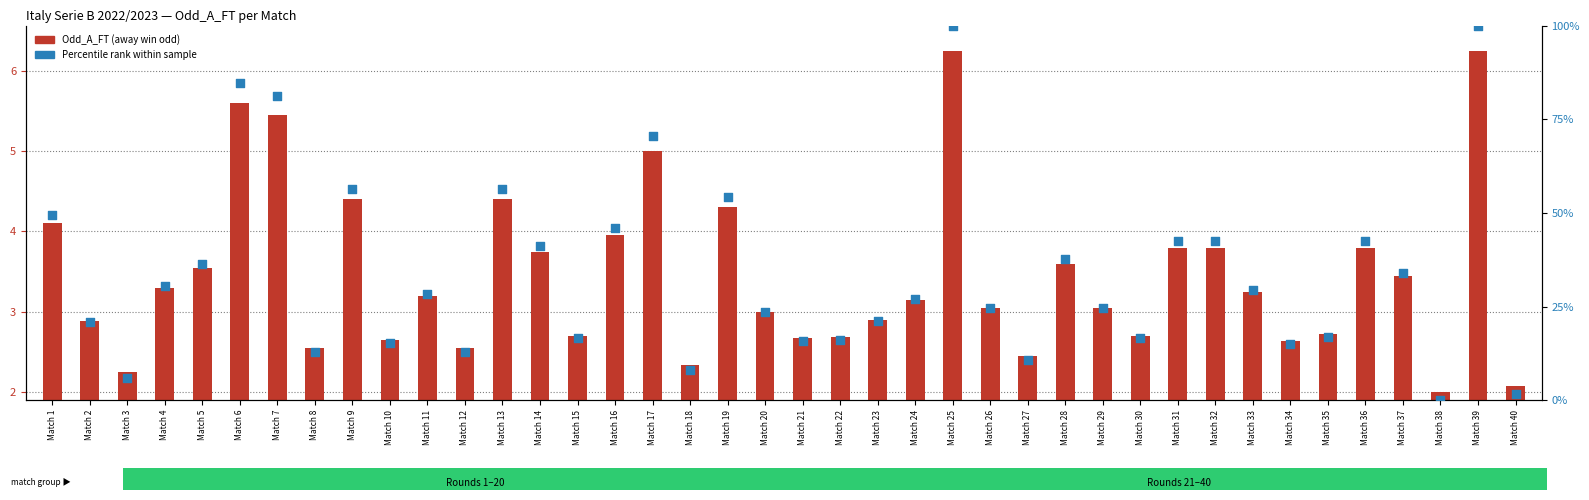

At which category is the sum across all series the highest?

Match 25